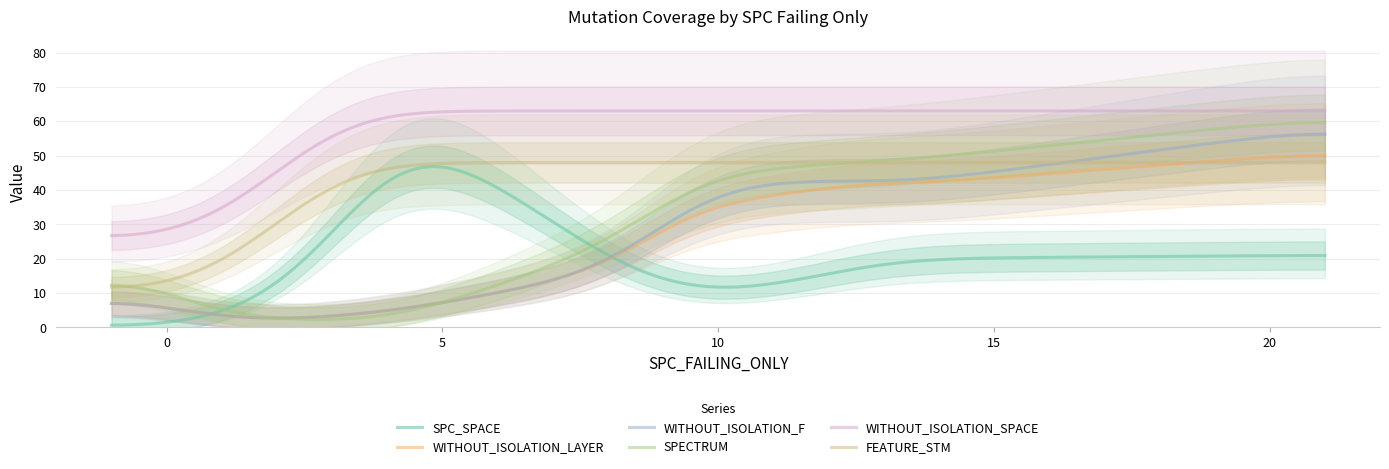

True or false: WITHOUT_ISOLATION_SPACE and WITHOUT_ISOLATION_LAYER cross at least once.

False